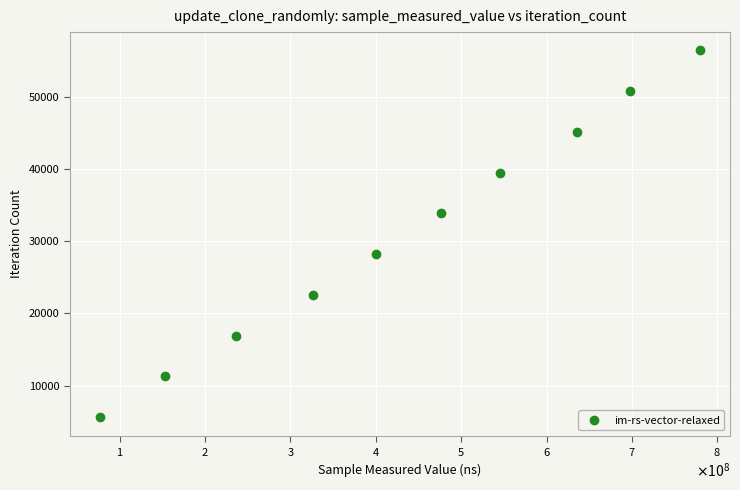

What is the range of X values (max minus min)?

703199888